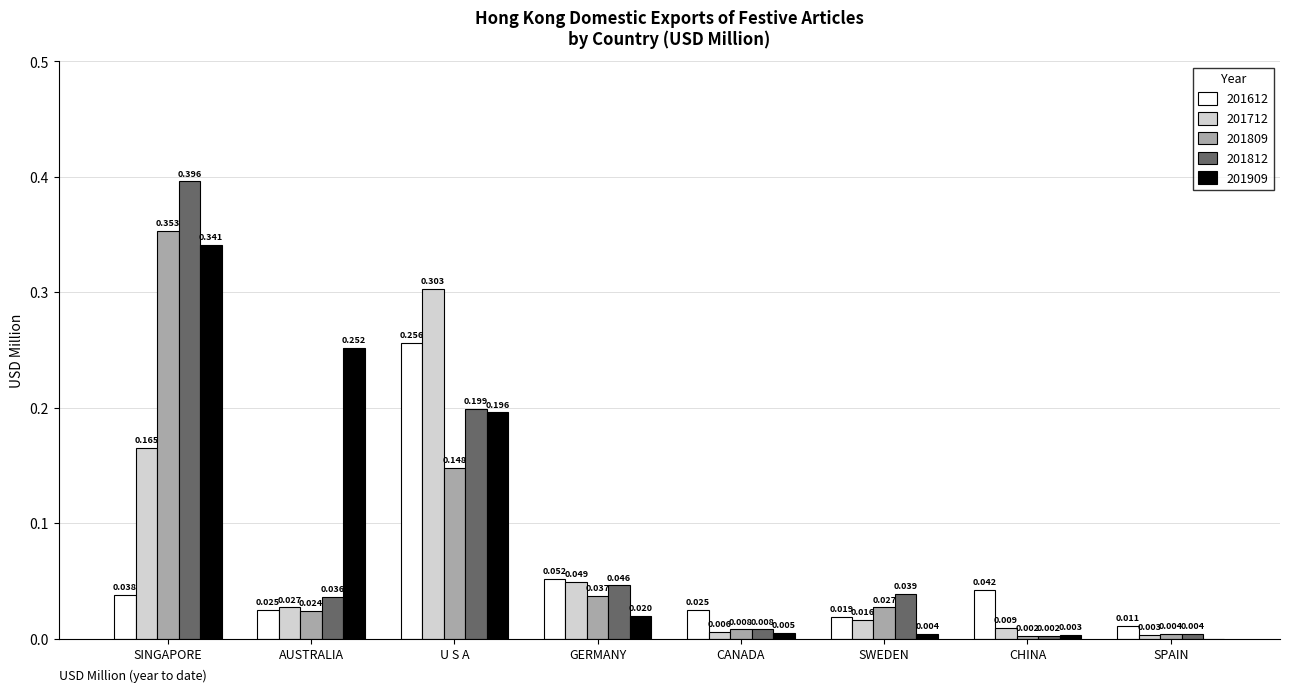

At which category is the sum across all series the highest?

SINGAPORE